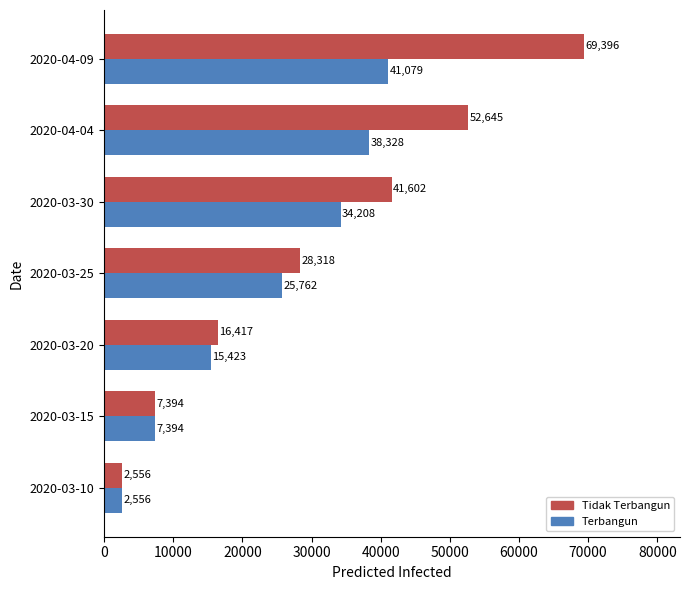

What is the smallest value displayed?

2556